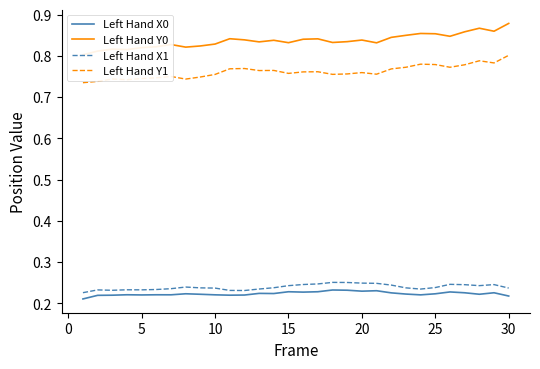

How many lines are shown in the chart?

4